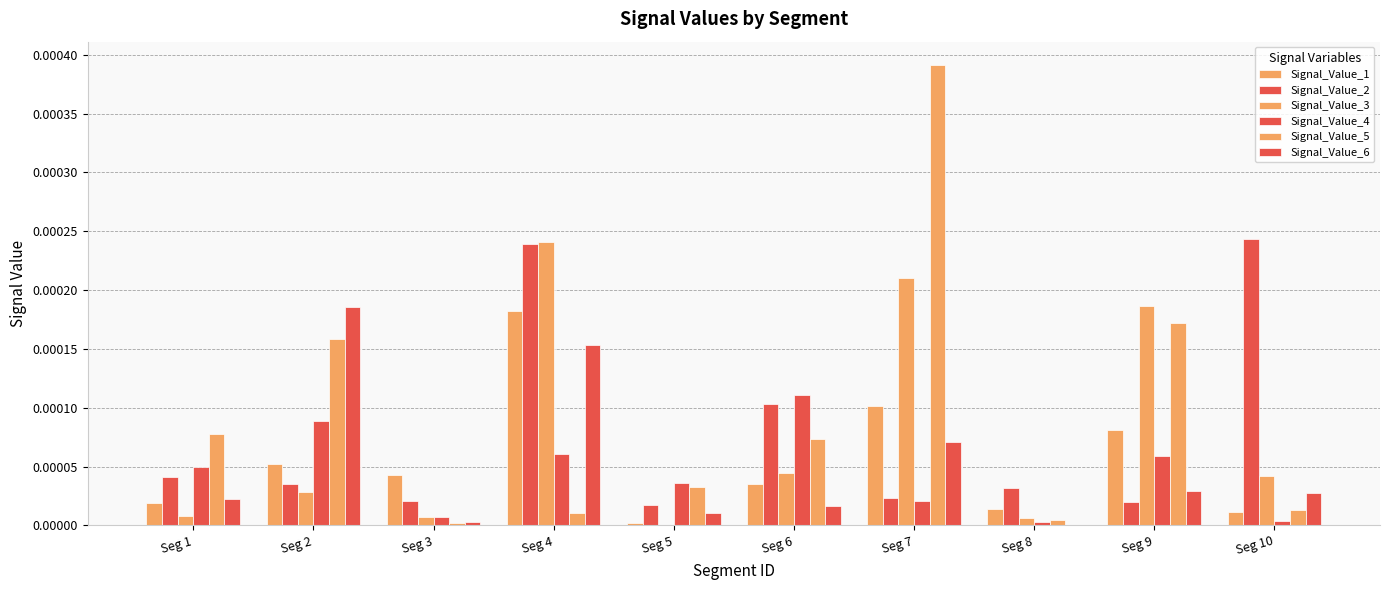

How many data points does each series have?

10